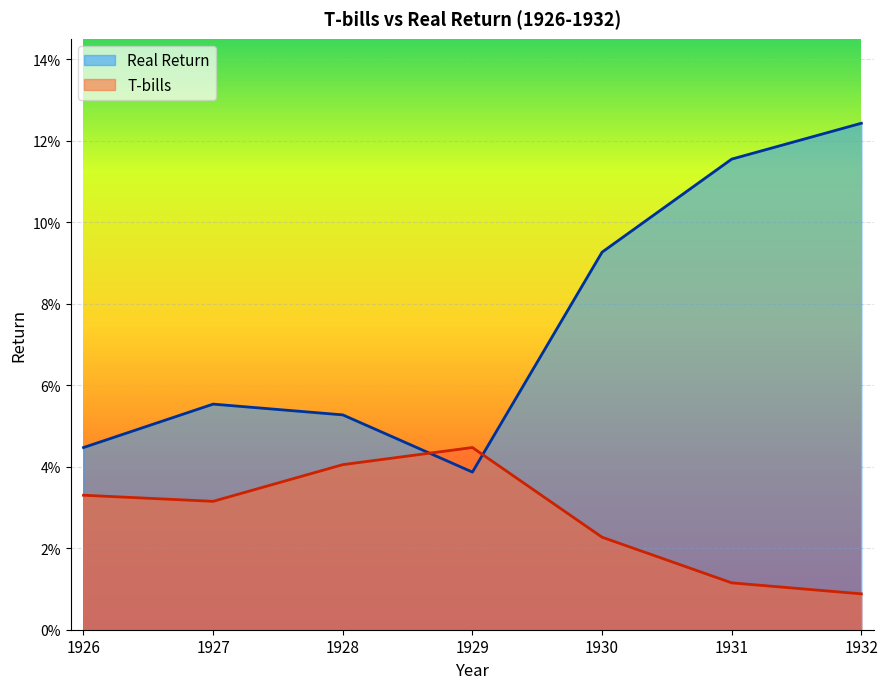

Is it true that Real Return equals 0.1 at 1926?

False